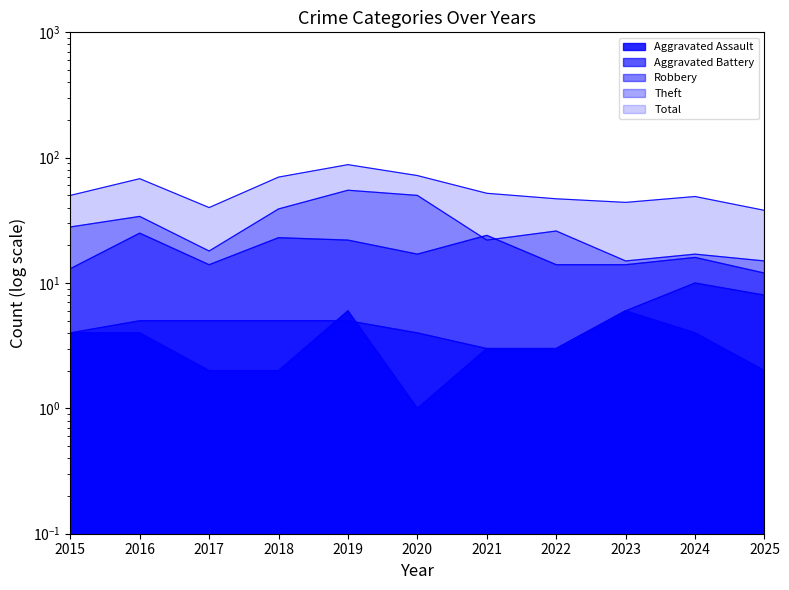

Is the value of Total at 2015 greater than the value of Theft at 2015?

Yes